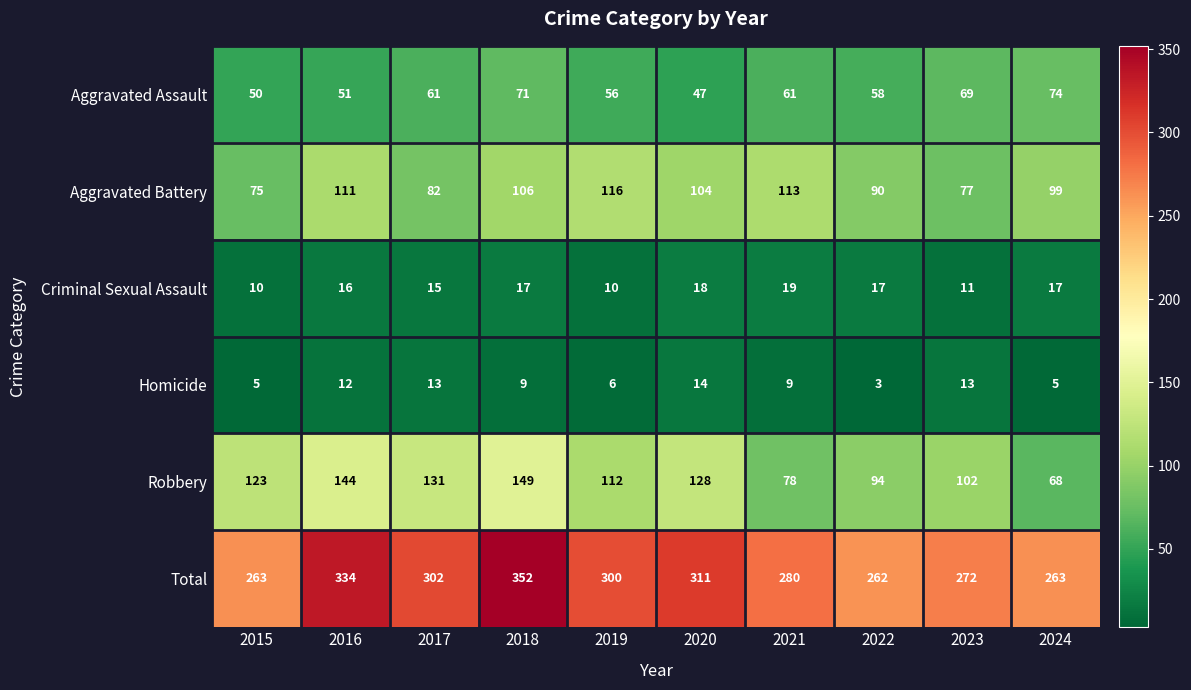

At which label does Robbery reach its minimum?

2024